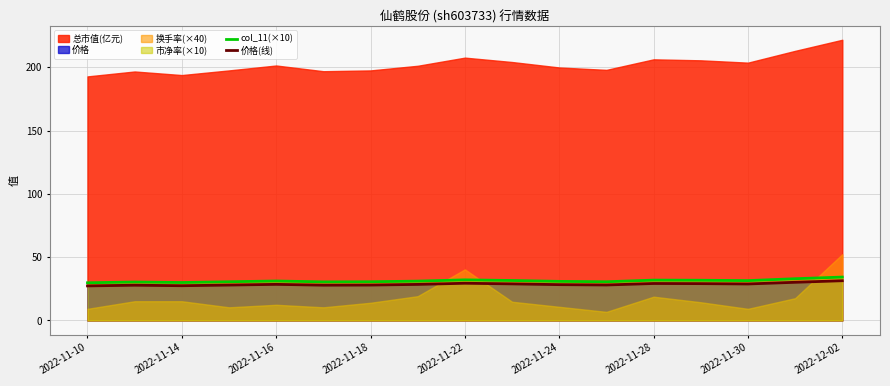

The value of col_11(×10) at 13 is 31.8. True or false?

True